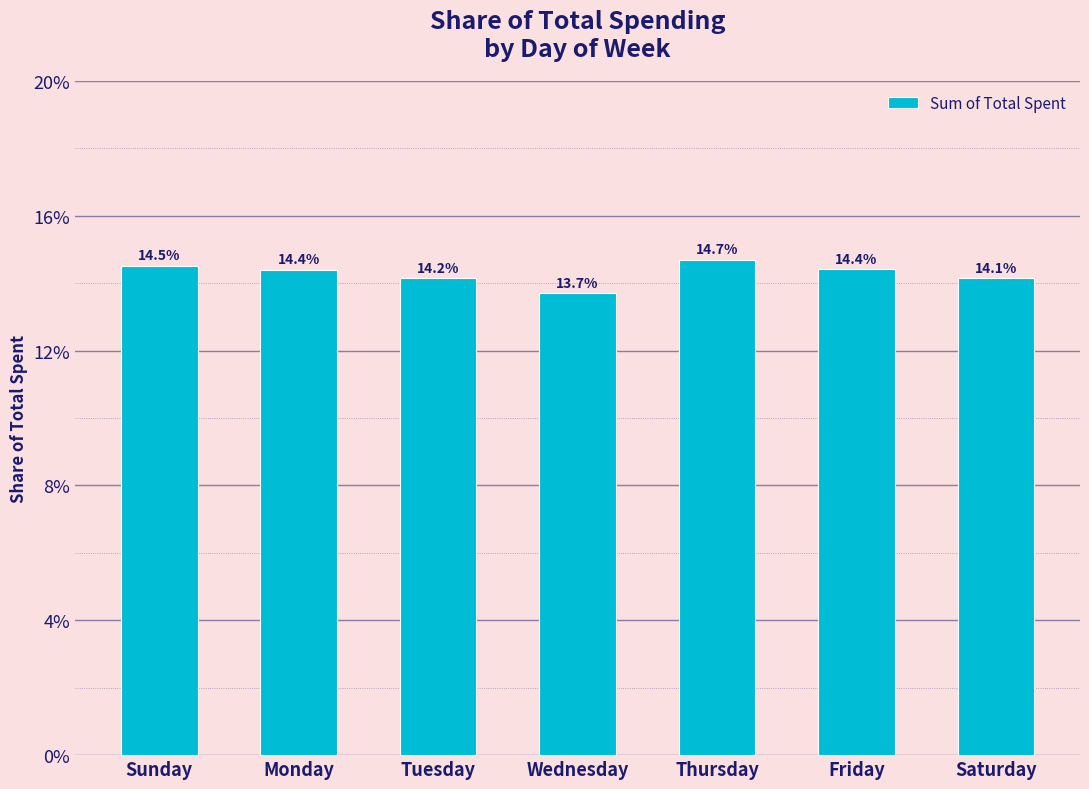

Is it true that the value at Friday is 0.2?

False